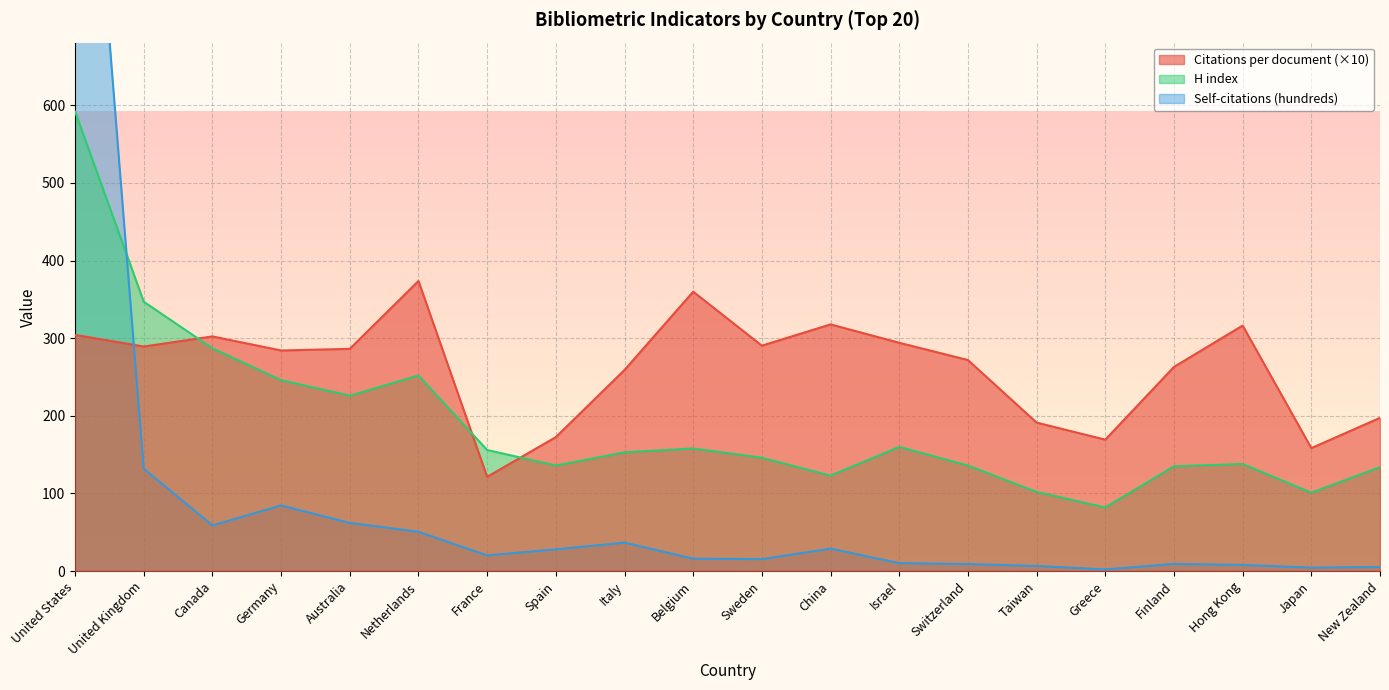

At Canada, list the series in order from largest to smallest.

Citations per document, H index, Self-citations (hundreds)